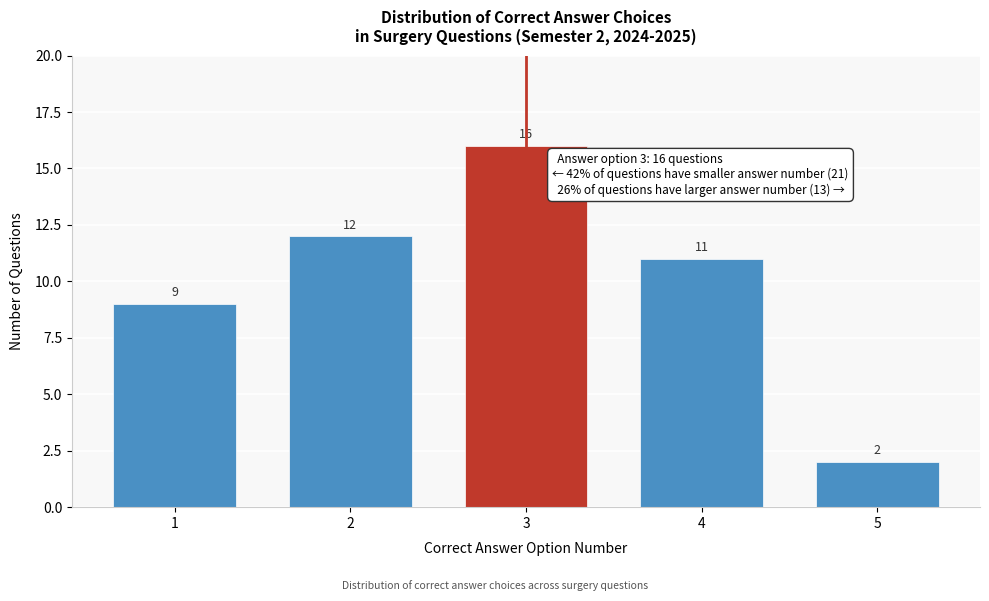

Reading left to right, extract all data points from this chart.

1=9	2=12	3=16	4=11	5=2